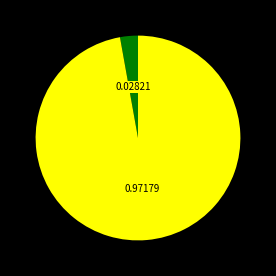

Is there a majority slice in this chart?

Yes